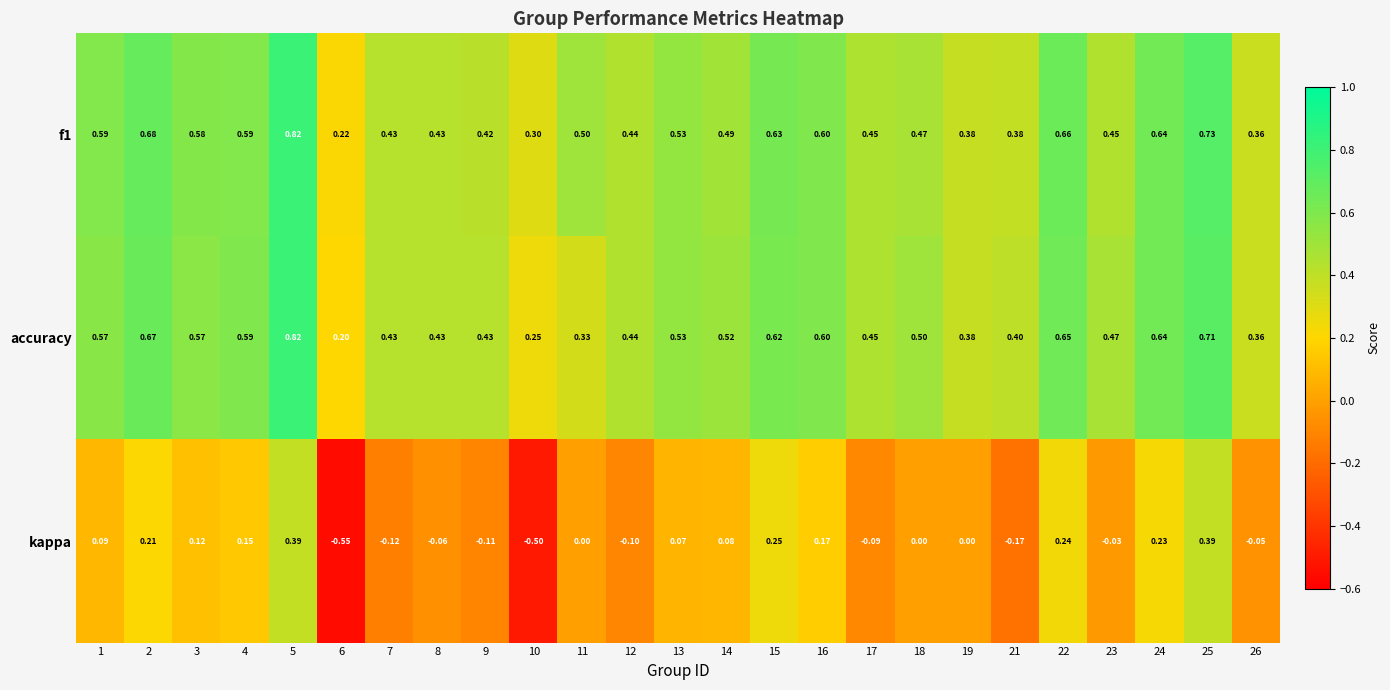

Which series changed the most between 10 and 13?

kappa